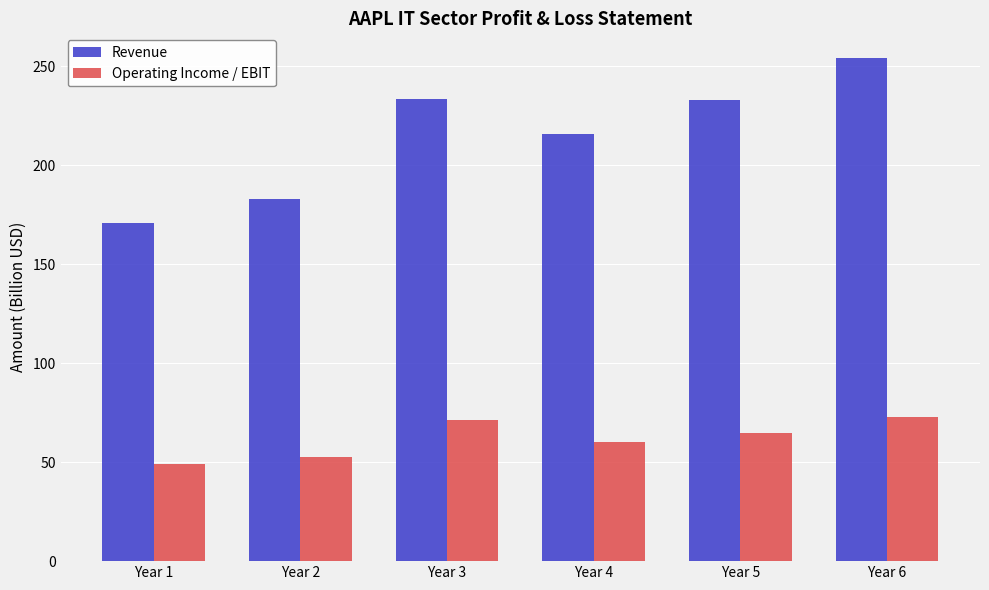

List the series in order of their overall mean, highest first.

Revenue, Operating Income / EBIT